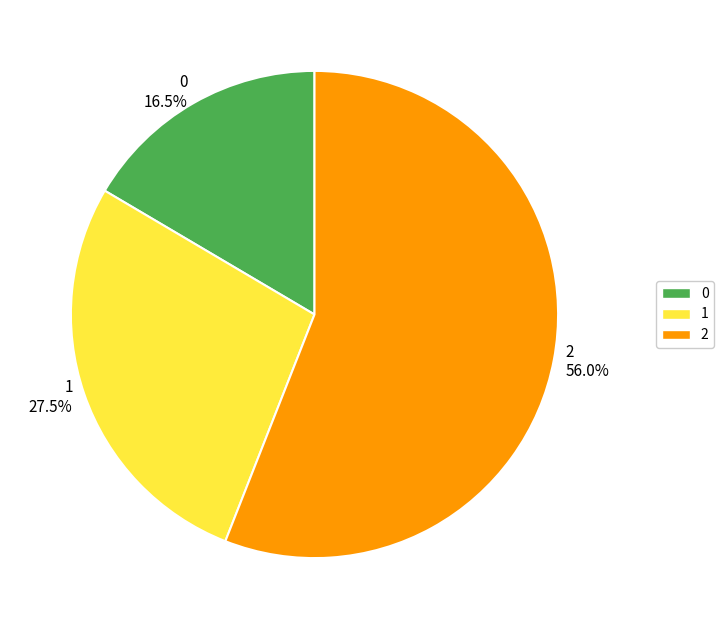

Count the number of slices in the pie.

3